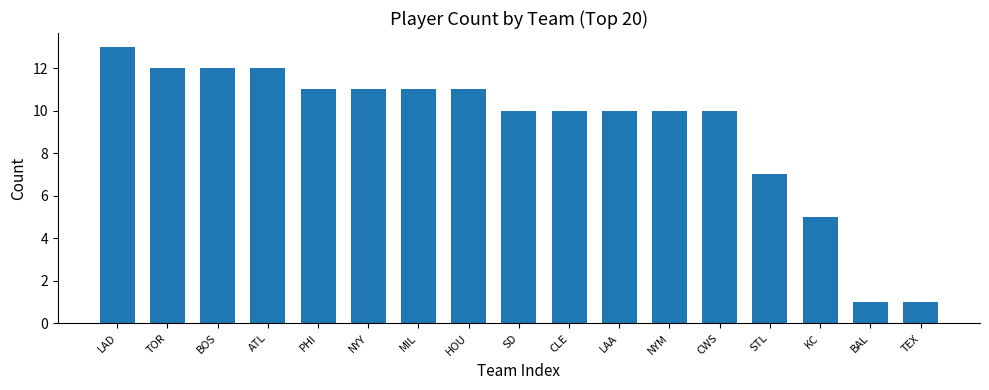

True or false: the data shows 10 at SD.

True